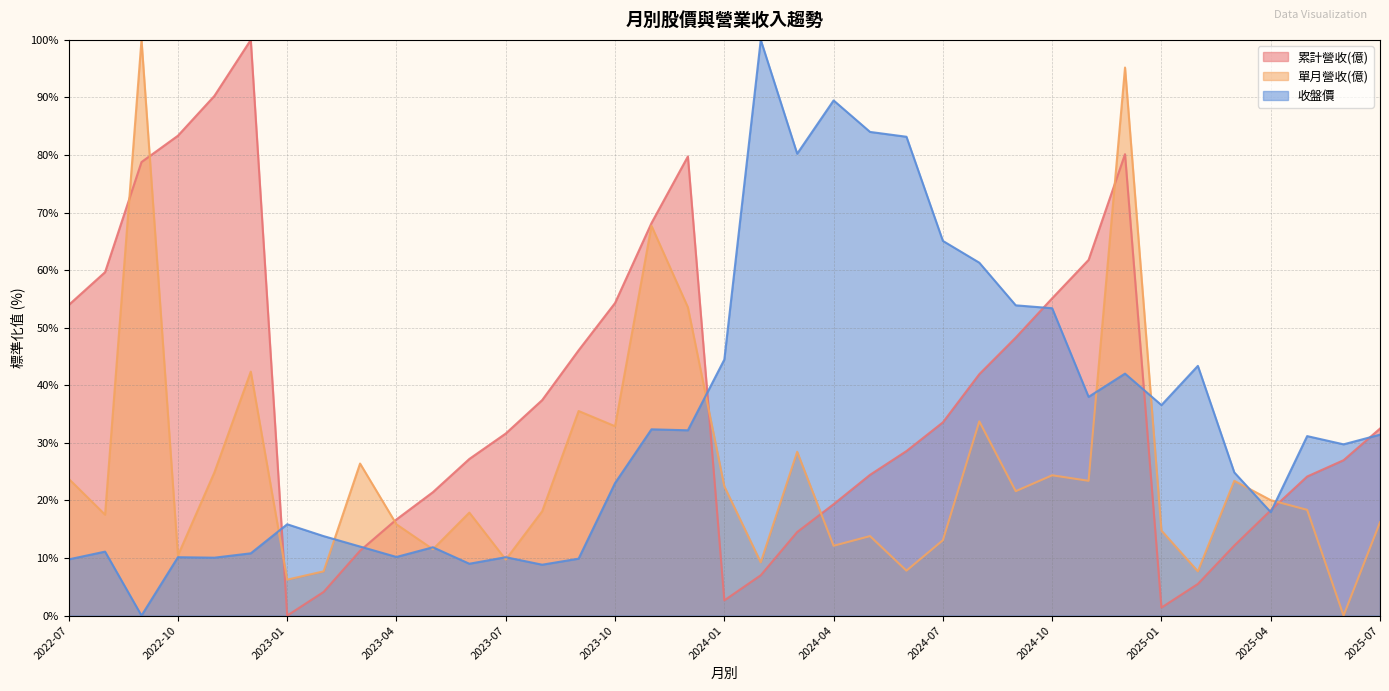

How many data points does each series have?

37